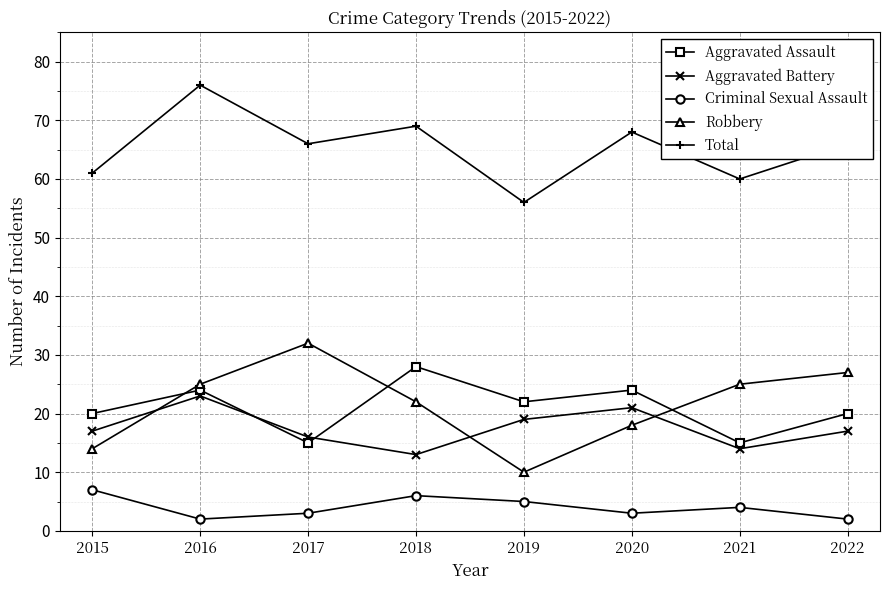

What is the total value across all series at 2015?

119